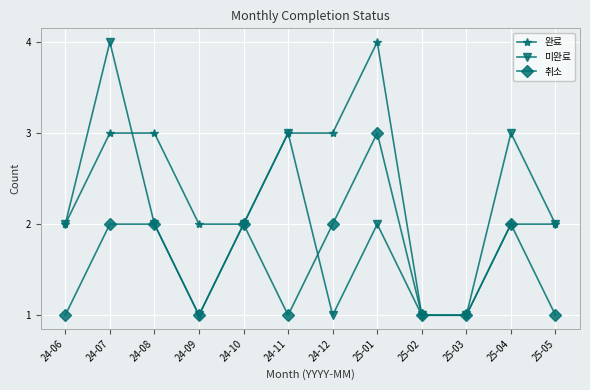

How many lines are shown in the chart?

3